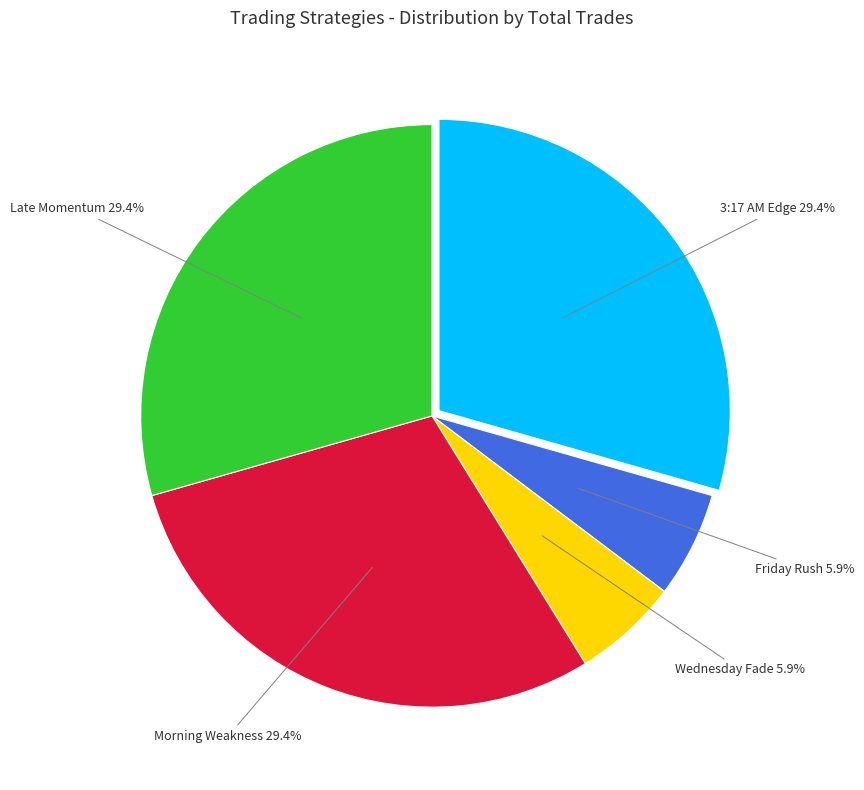

How many segments does this pie chart have?

5